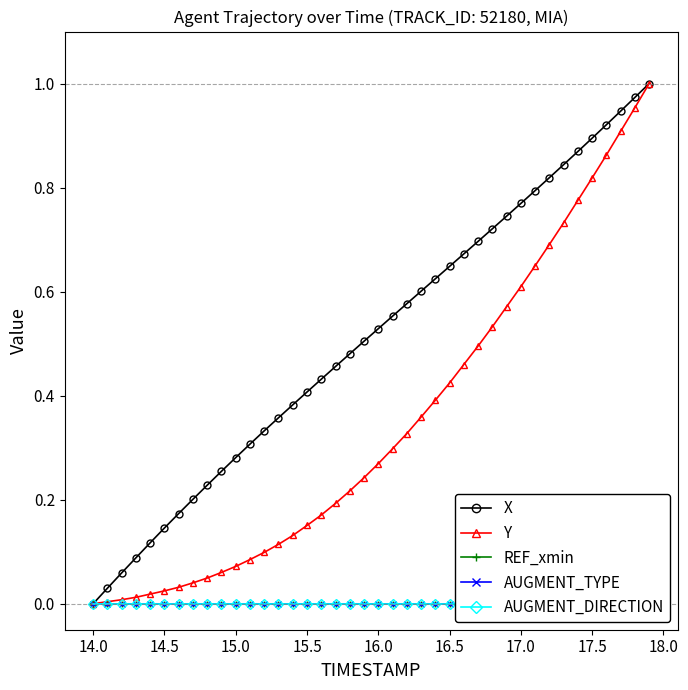

The value of X at 16.0 is 0.3. True or false?

False